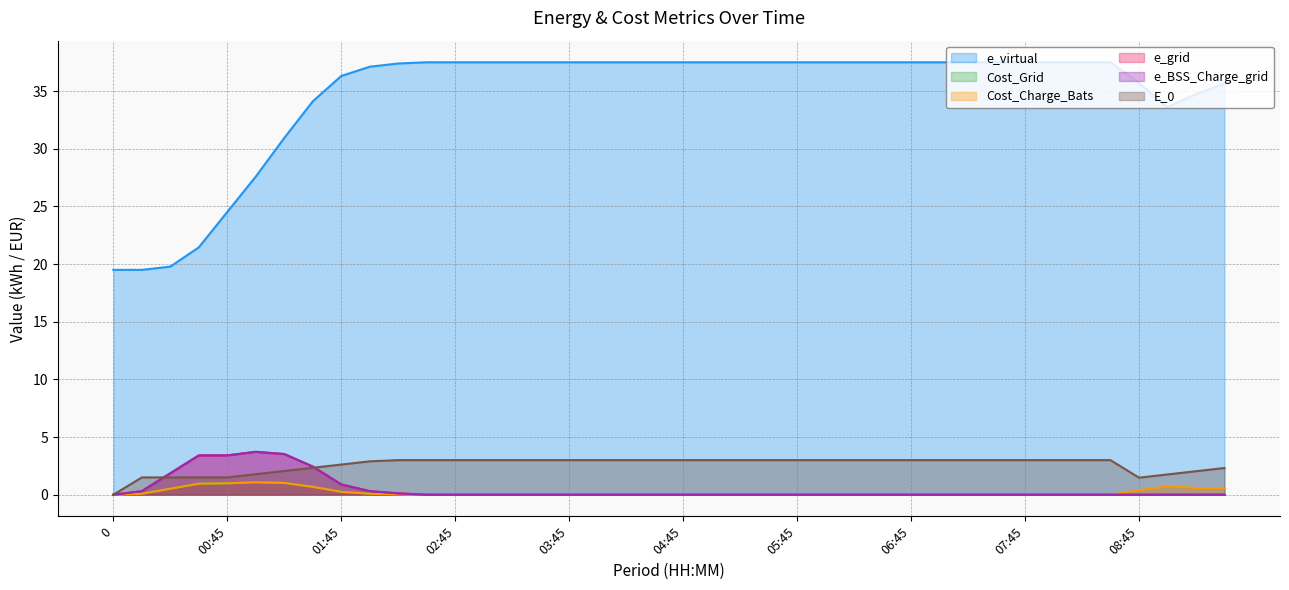

What is the difference between the maximum and second lowest values in the Cost_Charge_Bats series?

1.1